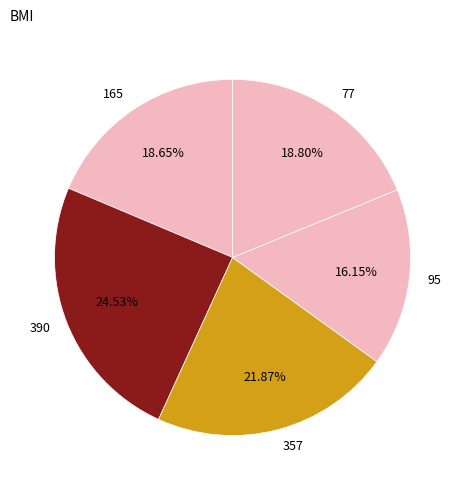

Is it true that 95 is 25% of the pie?

False